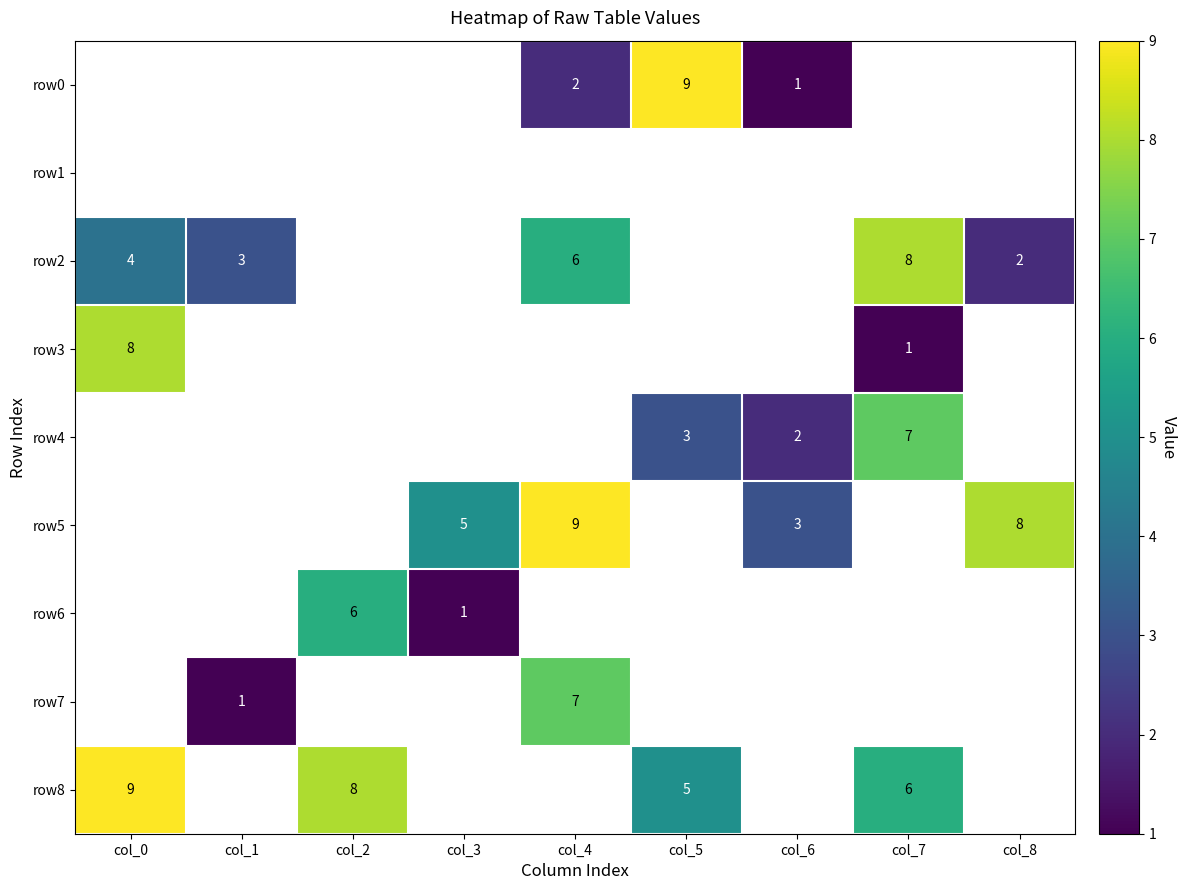

The row8 series shows 6 at col_7. True or false?

True